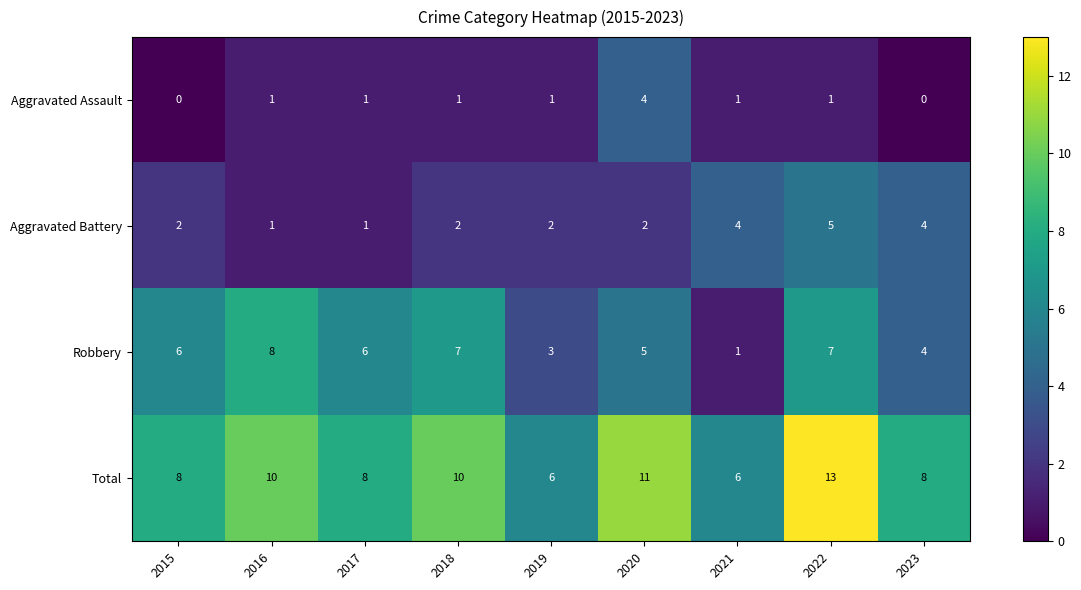

The Total series shows 11 at 2020. True or false?

True